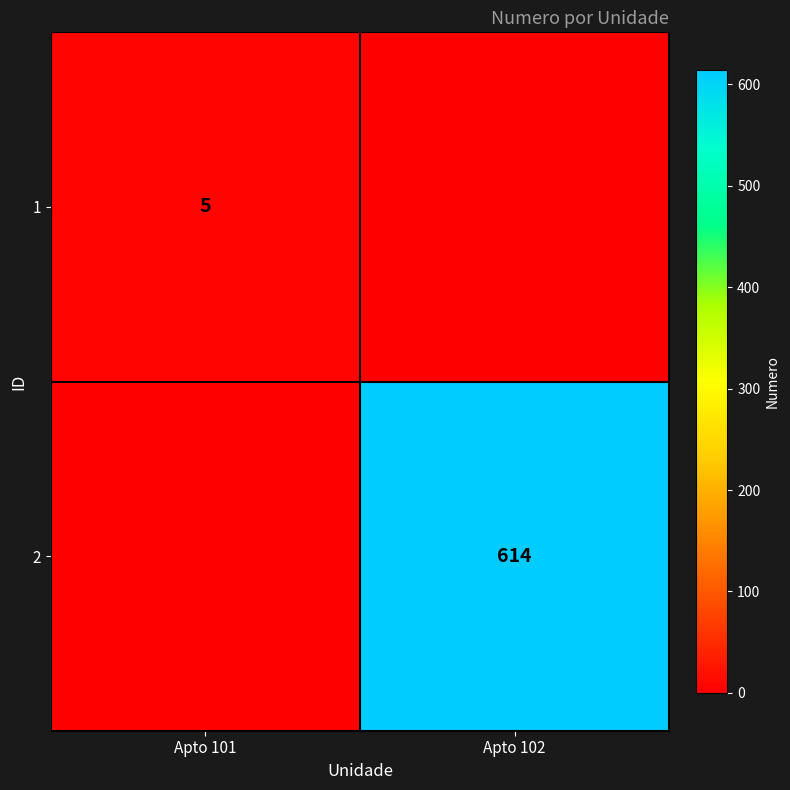

True or false: 2 has a value of 264 at Apto 102.

False